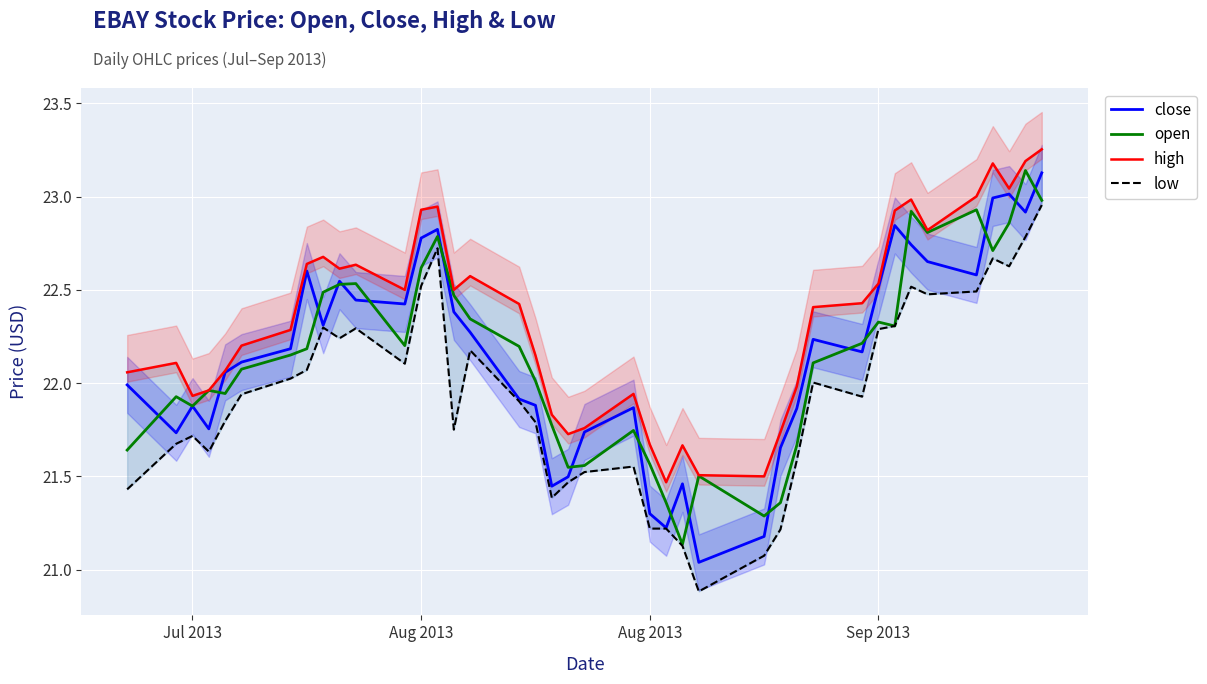

What is the value of the low point at the 2nd from the left?

21.7